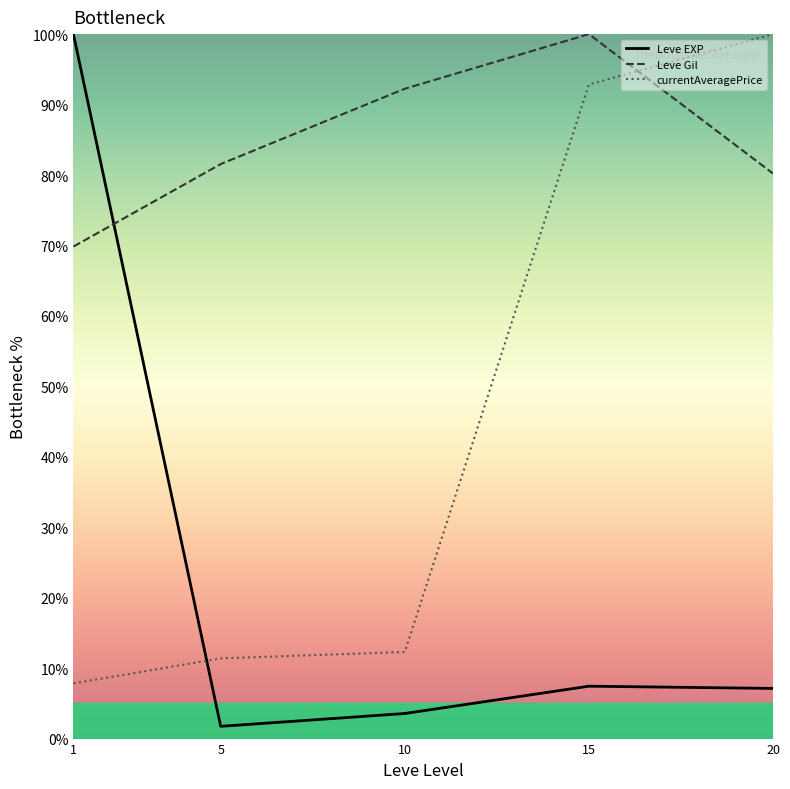

What is the minimum value for currentAveragePrice?

7.8